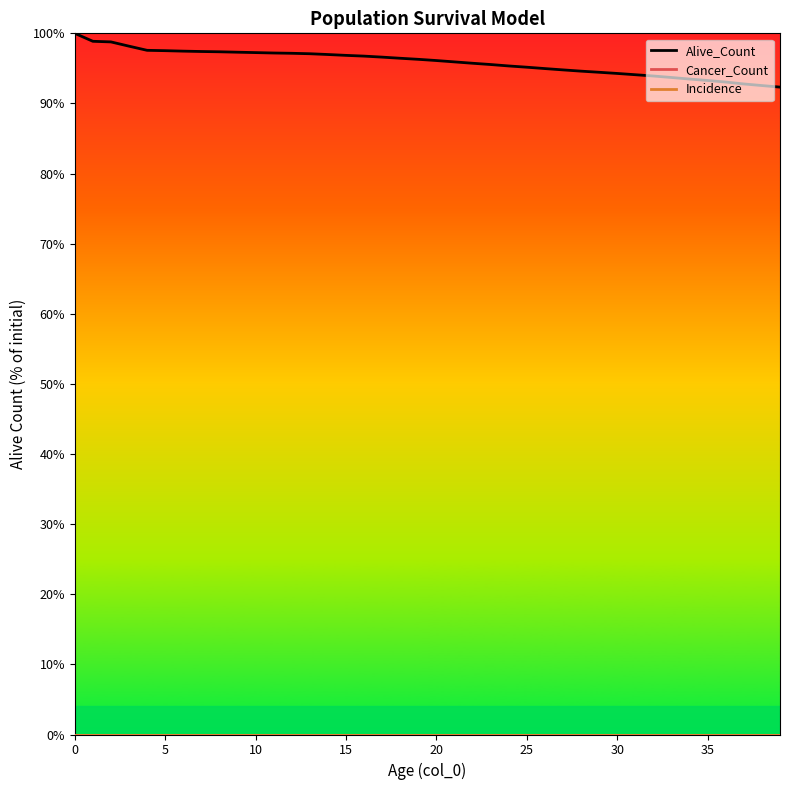

At which label does Alive_Count reach its minimum?

39